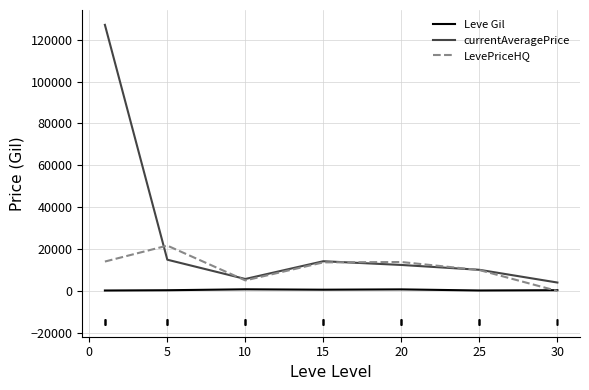

List the series in order of their overall mean, highest first.

currentAveragePrice, LevePriceHQ, Leve Gil